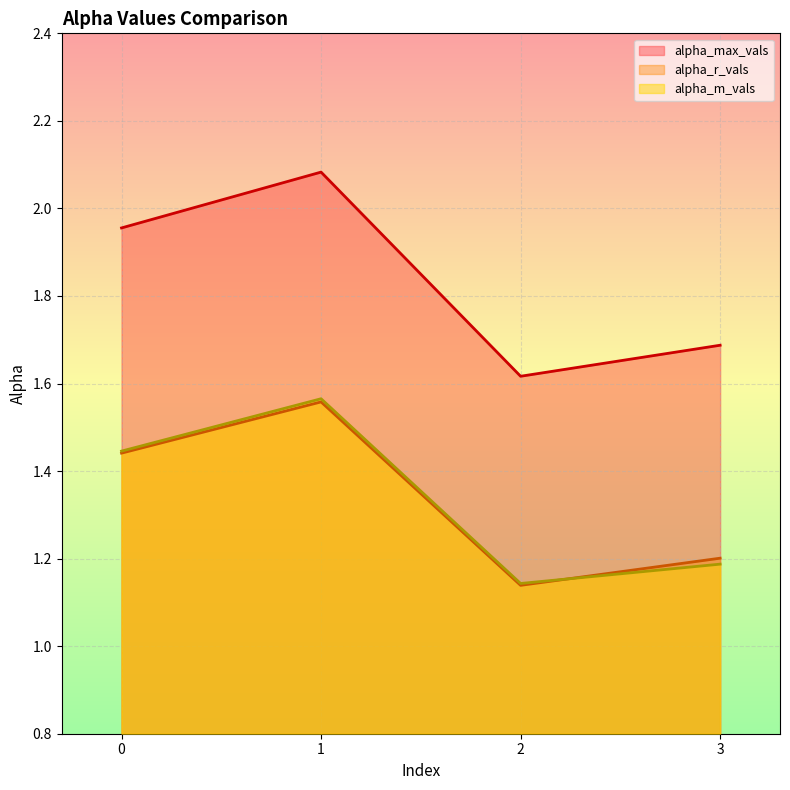

What are all the series names shown in the legend?

alpha_max_vals, alpha_r_vals, alpha_m_vals